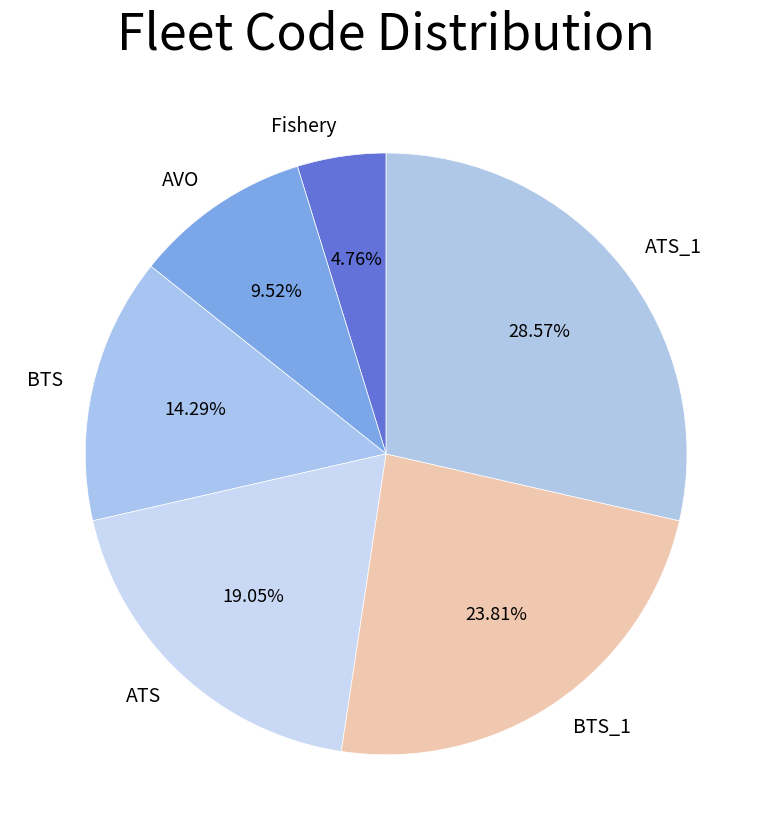

To the nearest percent, what is the difference between the largest and smallest slice percentages?

24%